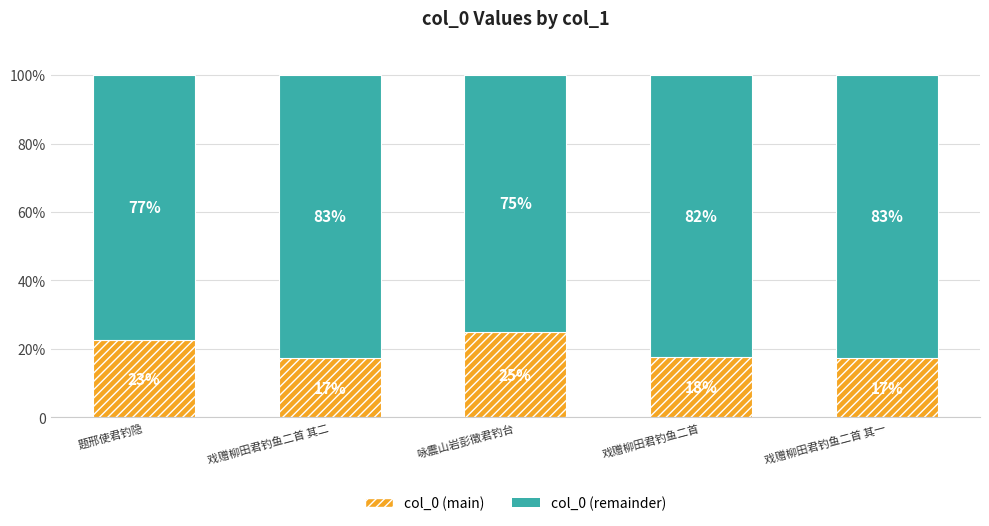

Which series has the largest total across all categories?

col_0 (remainder)